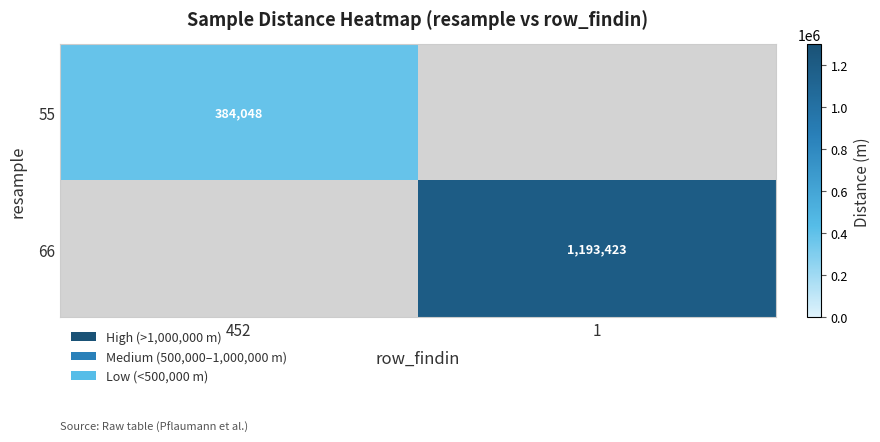

Rank the series by their maximum value, from lowest to highest.

55, 66